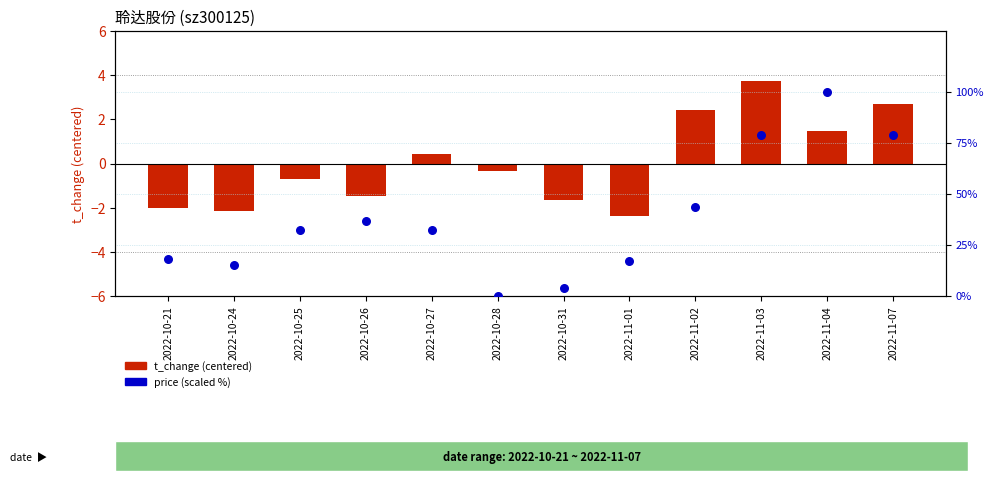

At how many categories does at least one series exceed 90?

1